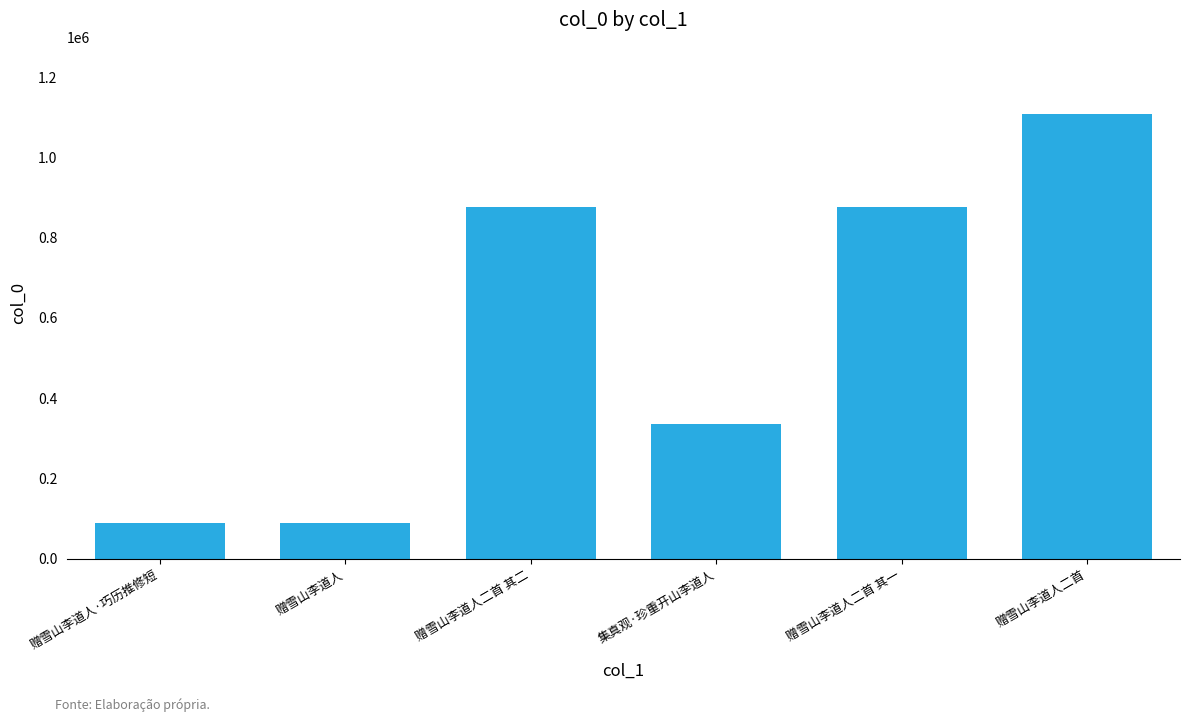

What is the sum of all values?

3376402